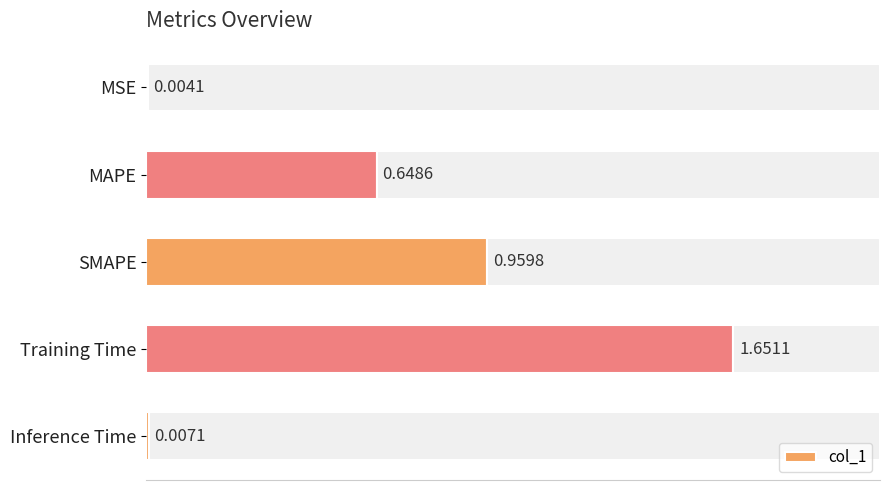

What is the greatest value displayed?

1.7